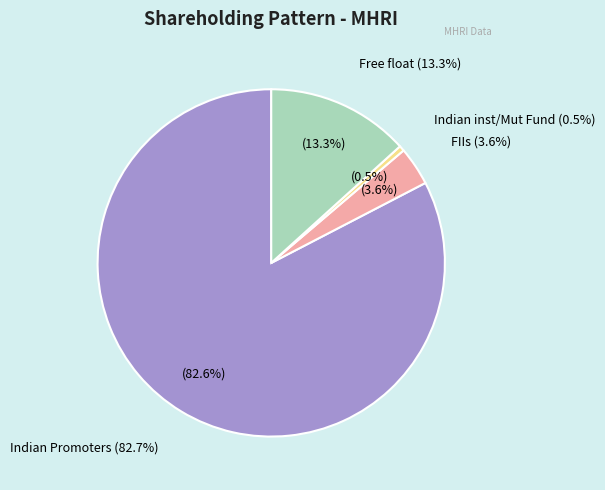

The FIIs slice represents 9% of the pie. True or false?

False